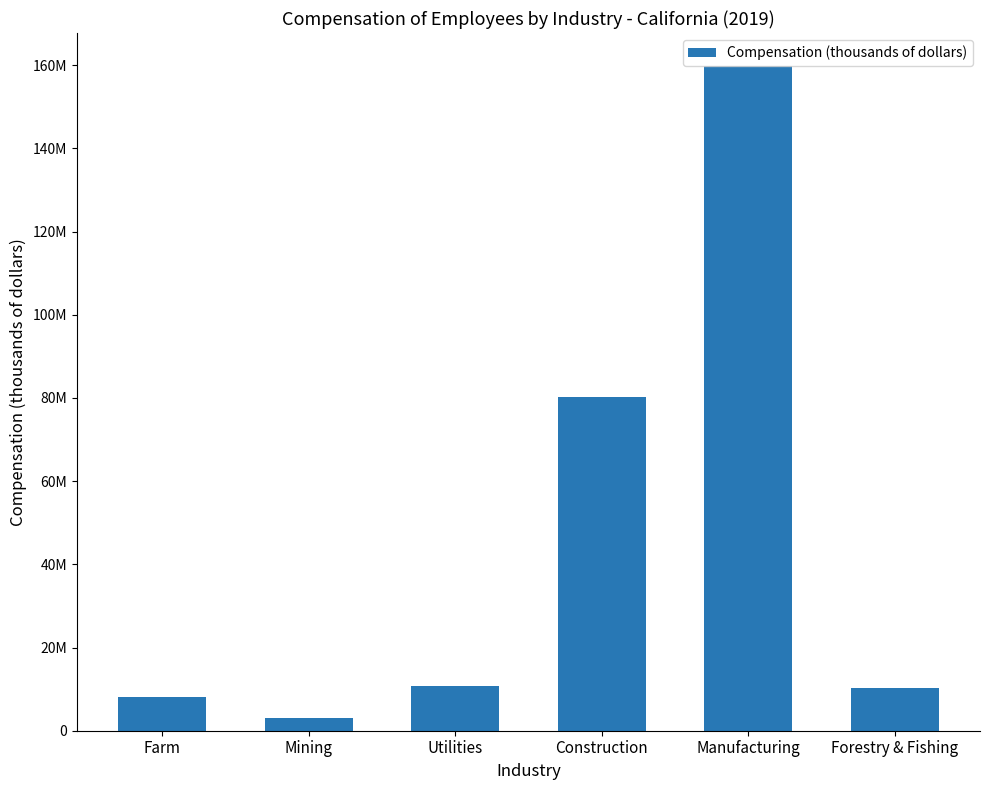

Does the chart contain any negative values?

No